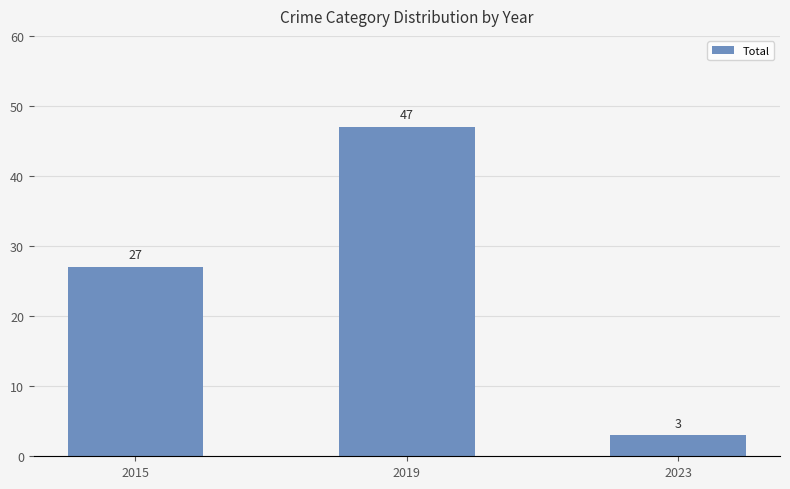

List the labels in order of value, largest first.

2019, 2015, 2023